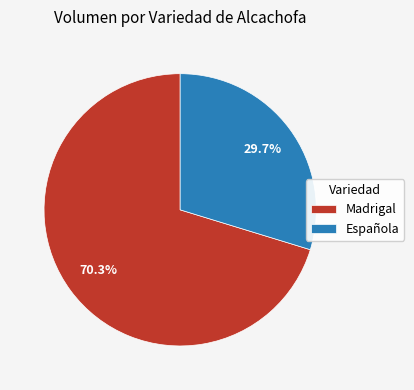

Approximately how many times larger is the value at Madrigal compared to Española?

2.4